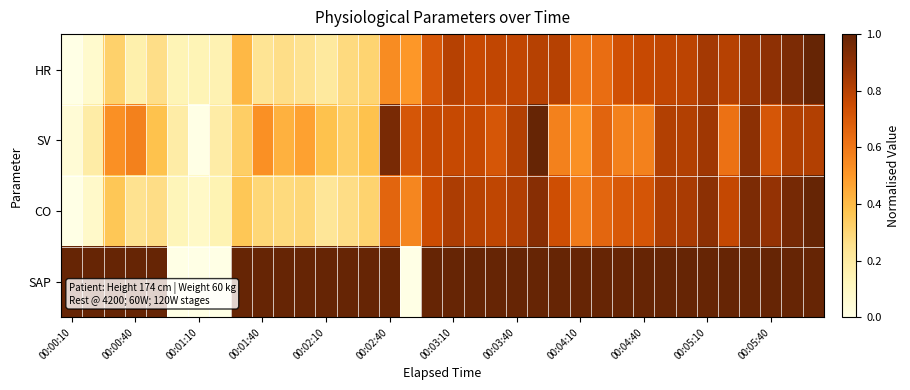

List the series in order of their peak value, highest first.

HR, SV, CO, SAP